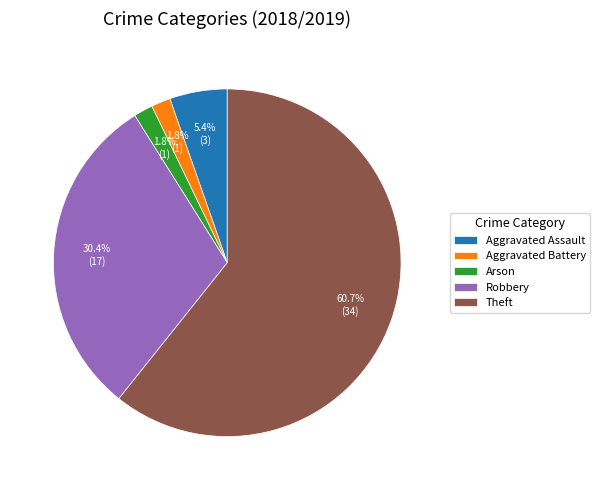

To the nearest percent, what percentage of the pie is Aggravated Battery?

2%